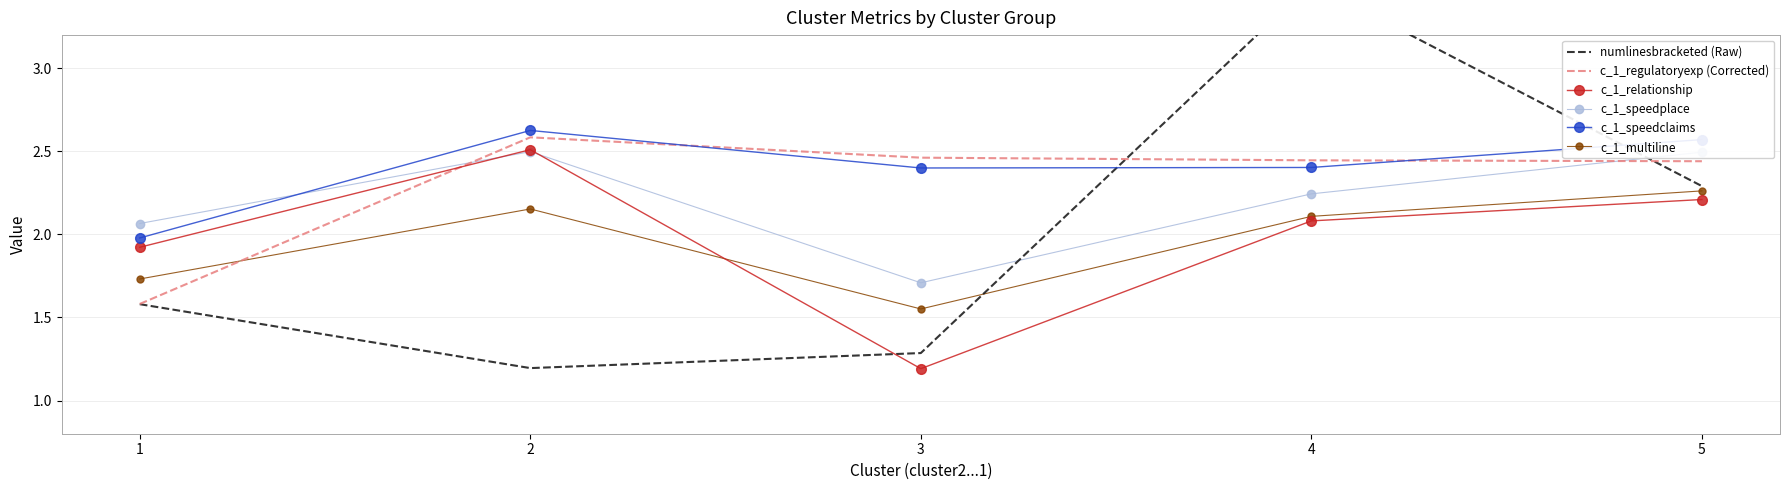

Which category has the highest value in the c_1_multiline series?

5